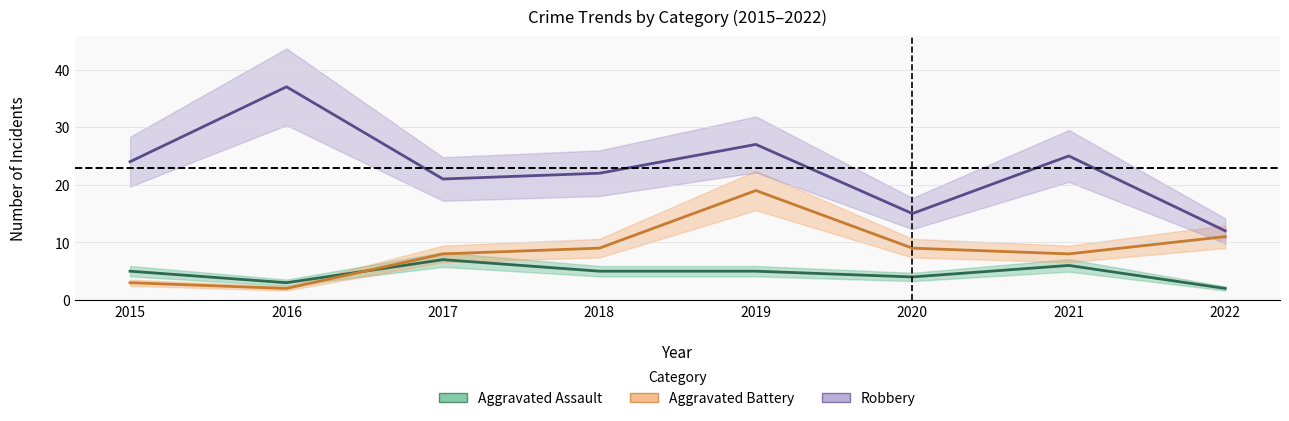

In Aggravated Assault, how many points are higher than both neighbors (excluding endpoints)?

2